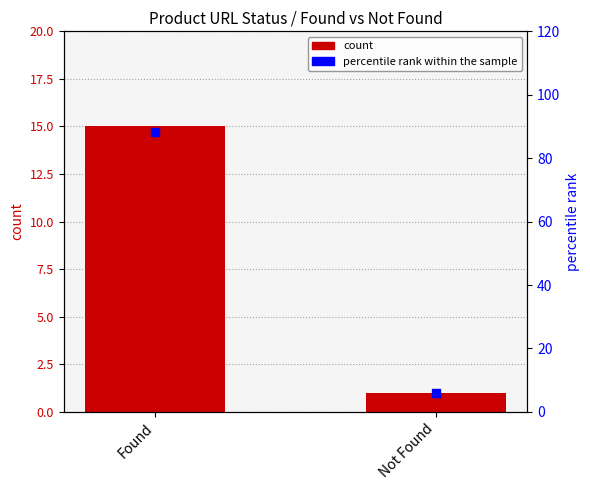

What is the total value across all series at Found?

103.2